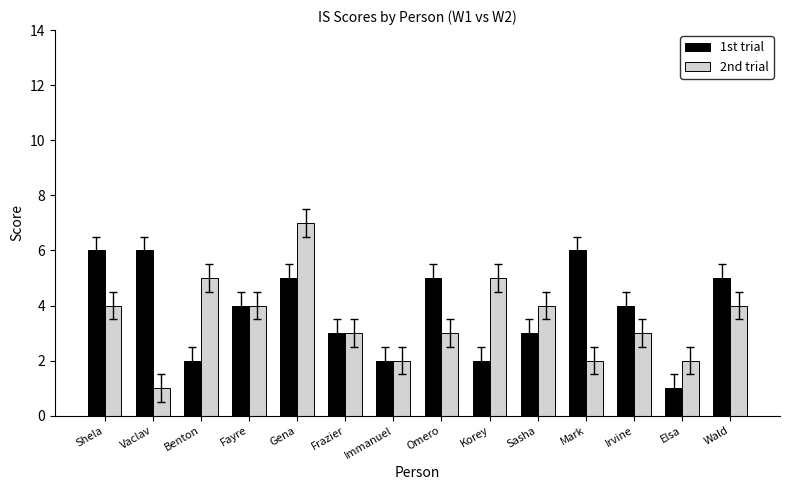

At which category does the chart reach its peak across all series?

Gena